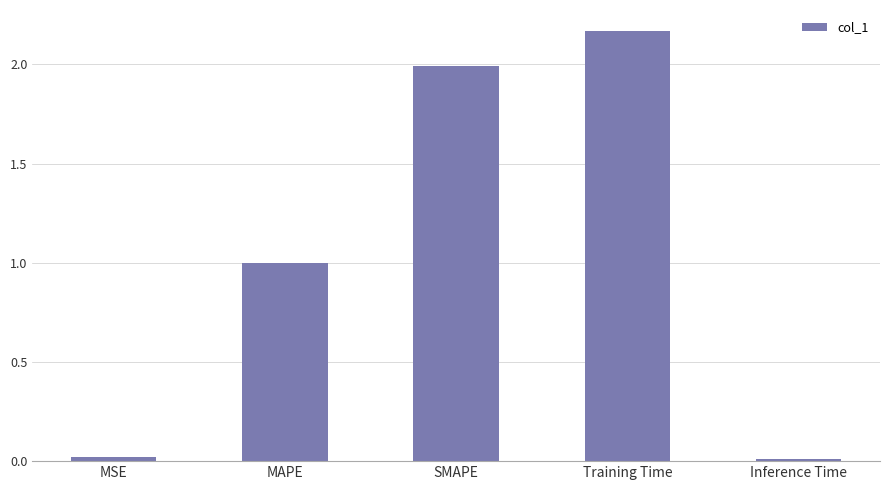

At which category does the chart reach its peak across all series?

Training Time